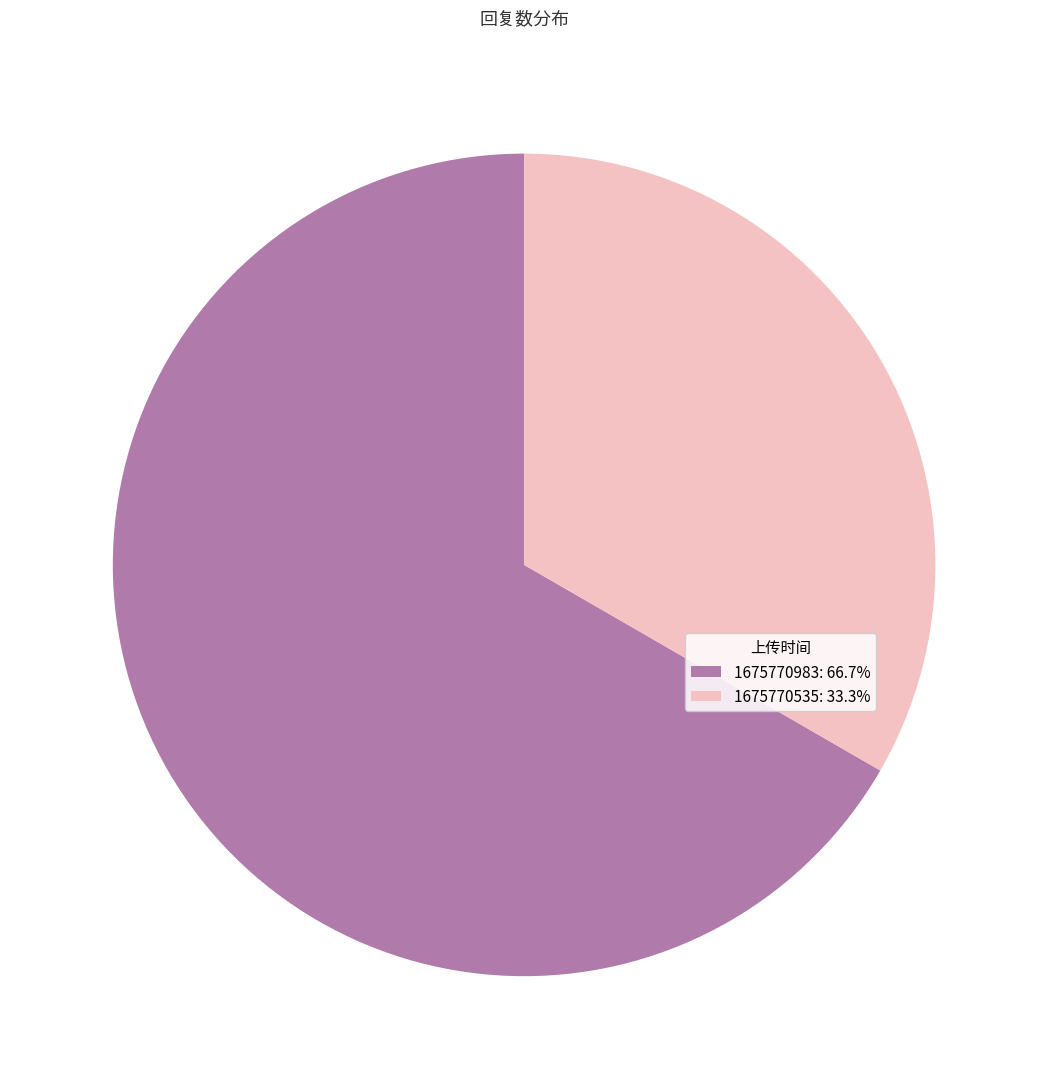

True or false: 1675770535 accounts for 25% of the total.

False